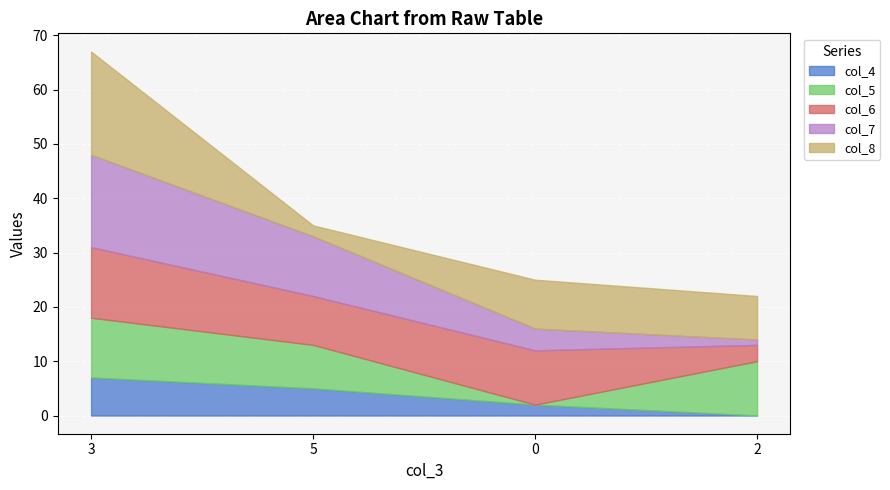

Count the col_6 values in the range 9 to 13.

3